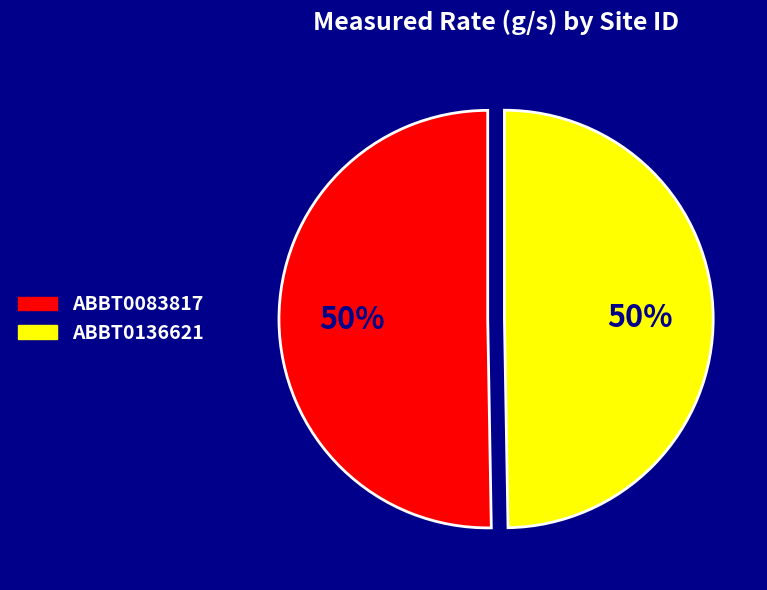

Count the number of slices in the pie.

2